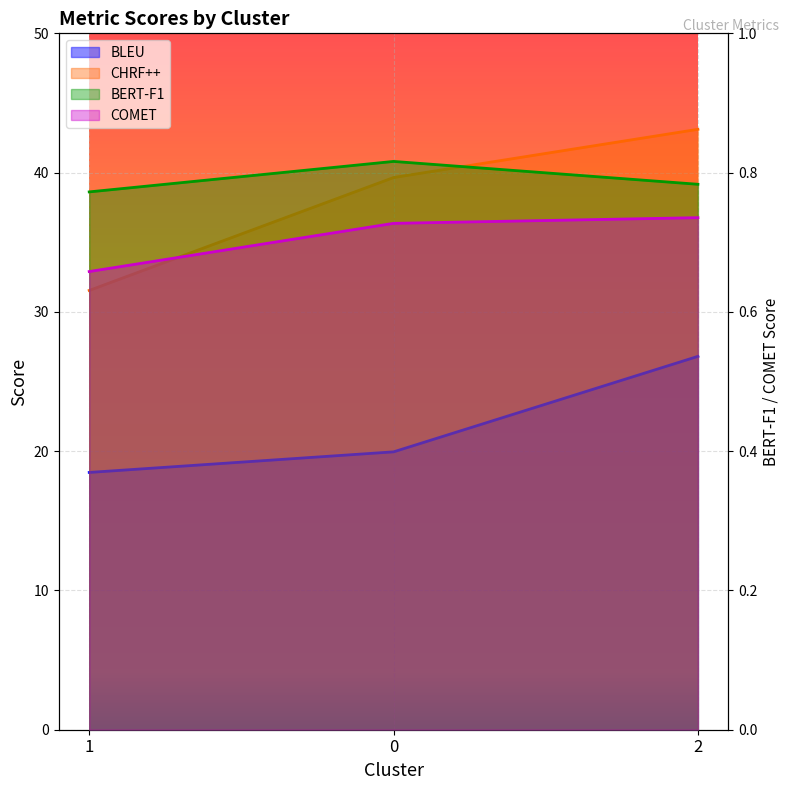

How many values in the CHRF++ series exceed 39?

2